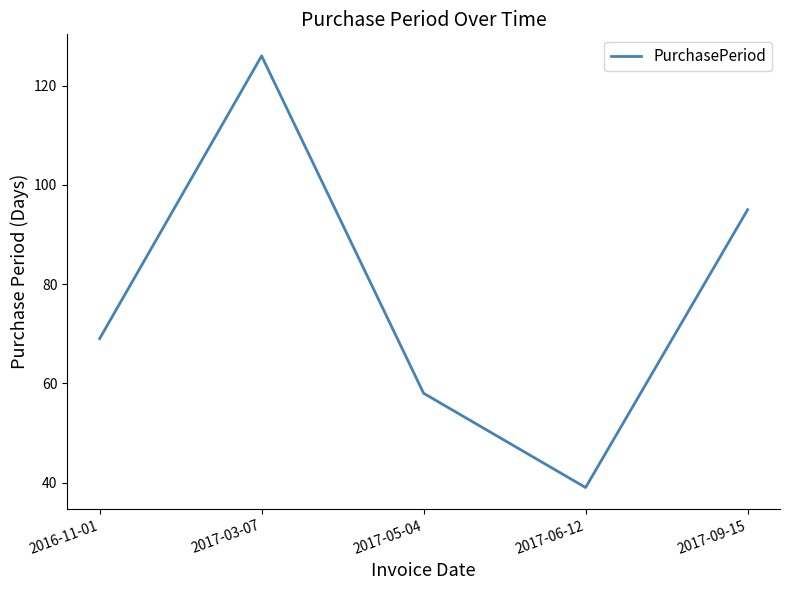

What value does the data have at 2017-09-15?

95